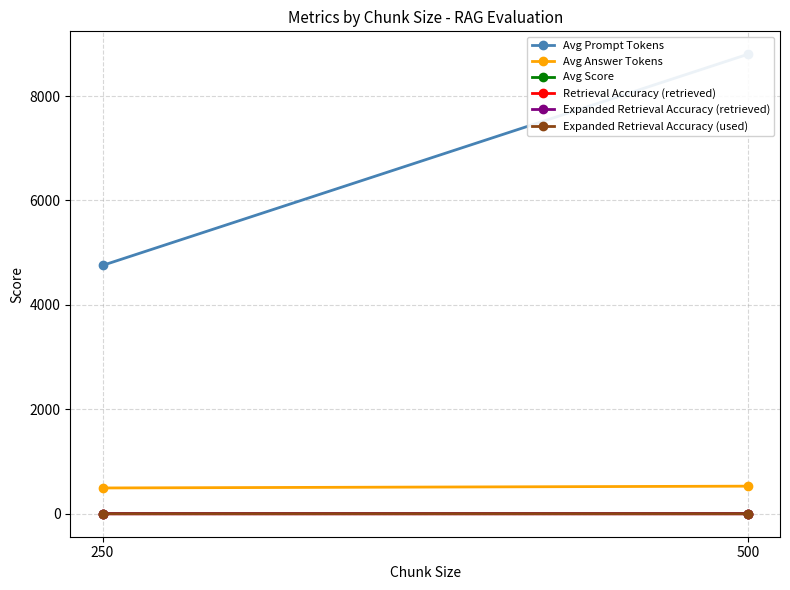

What is the difference between the maximum and minimum values in the Avg Answer Tokens series?

34.5